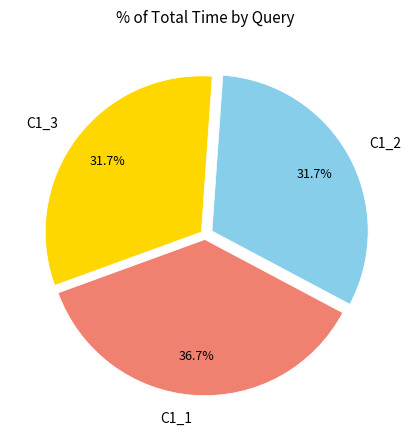

Count the number of slices in the pie.

3